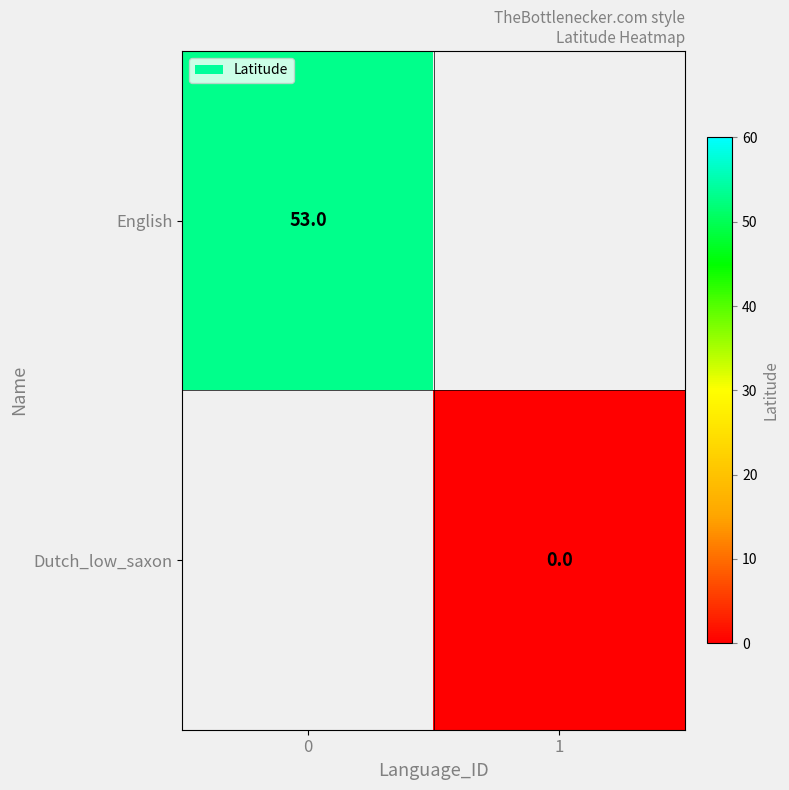

Is it true that English equals 78 at 0?

False